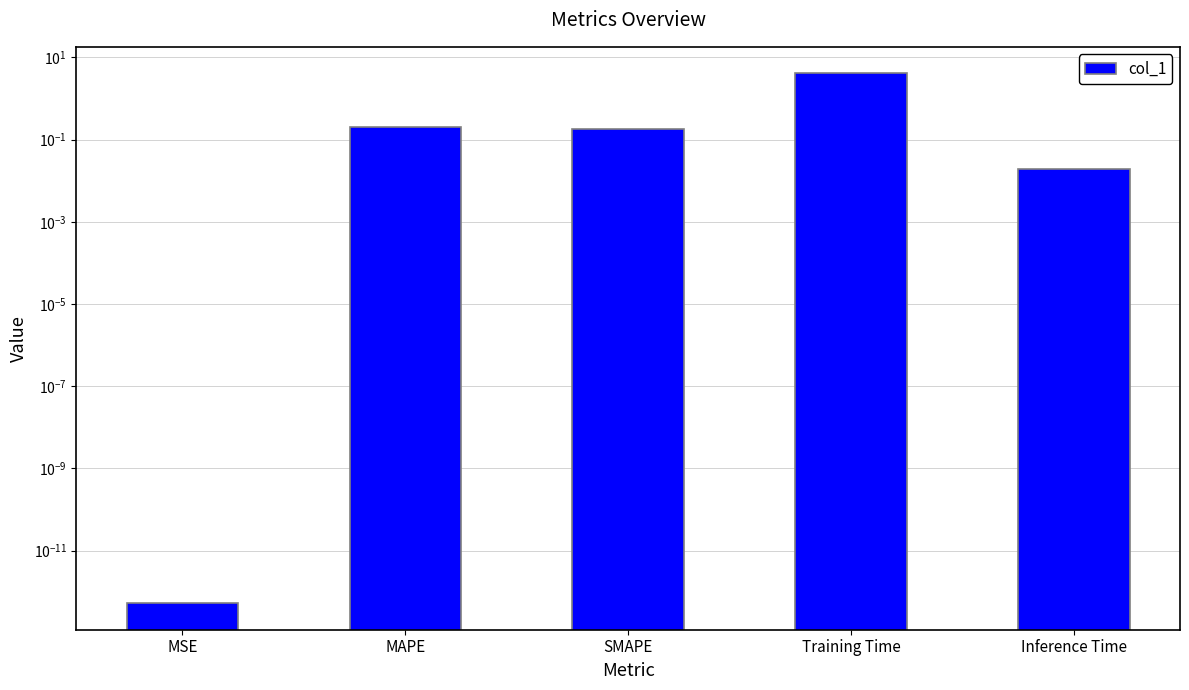

What is the value of the 3rd bar from the left?

0.2